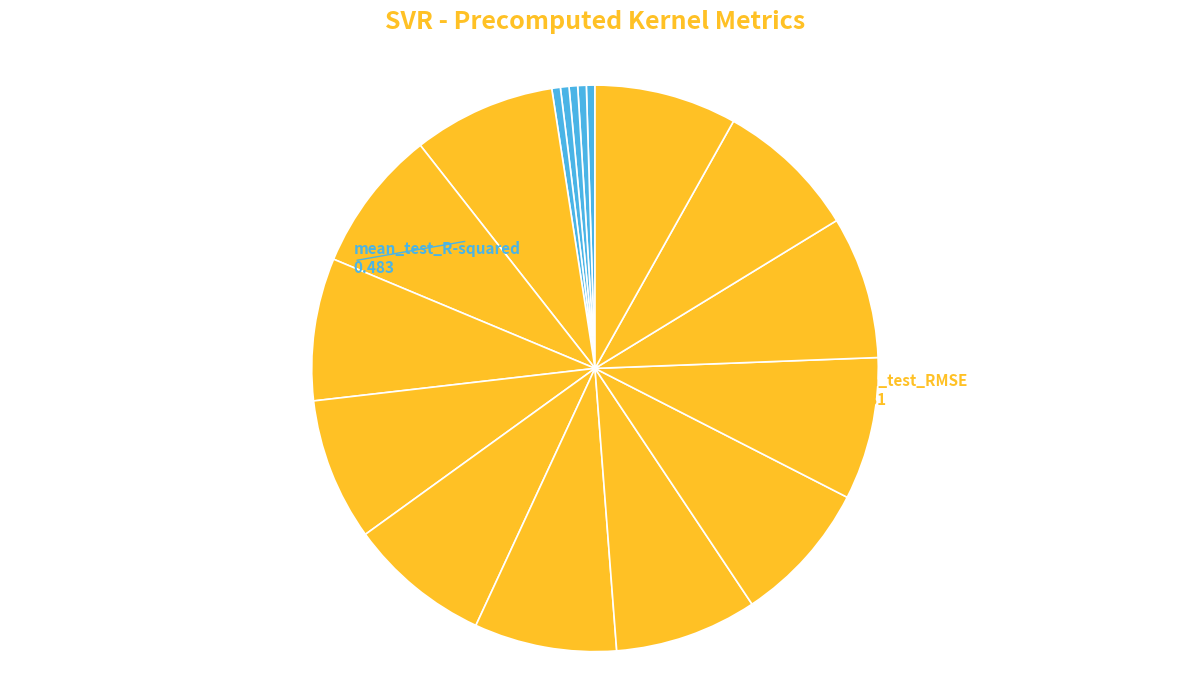

How many slices are in this pie chart?

17